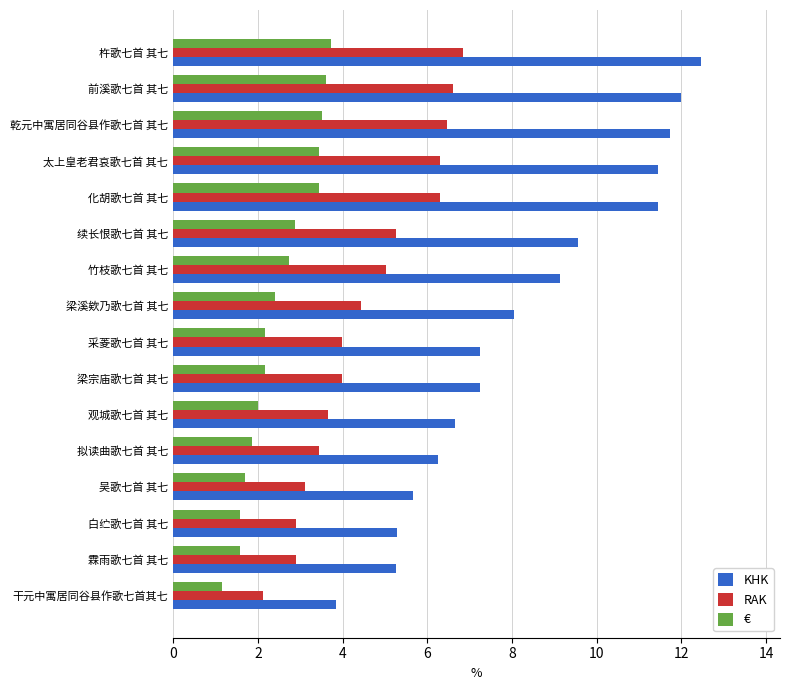

What is the smallest value displayed?

1.2